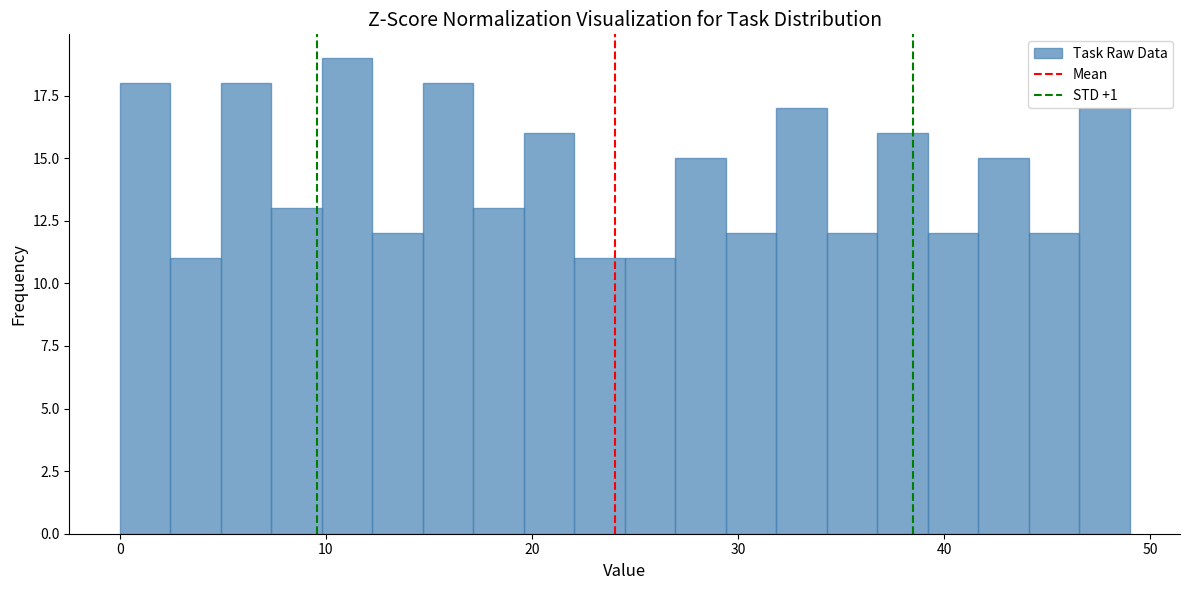

Read against the x-axis, roughly where is the centre of the tallest bar?

11